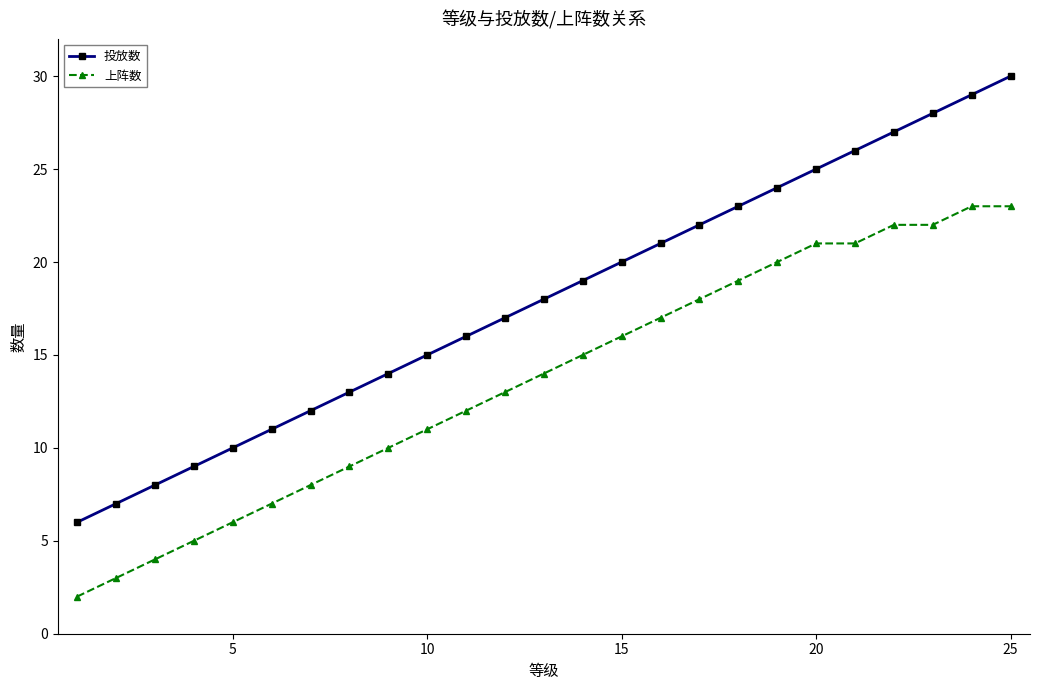

Rank the series by their average value, from highest to lowest.

投放数, 上阵数